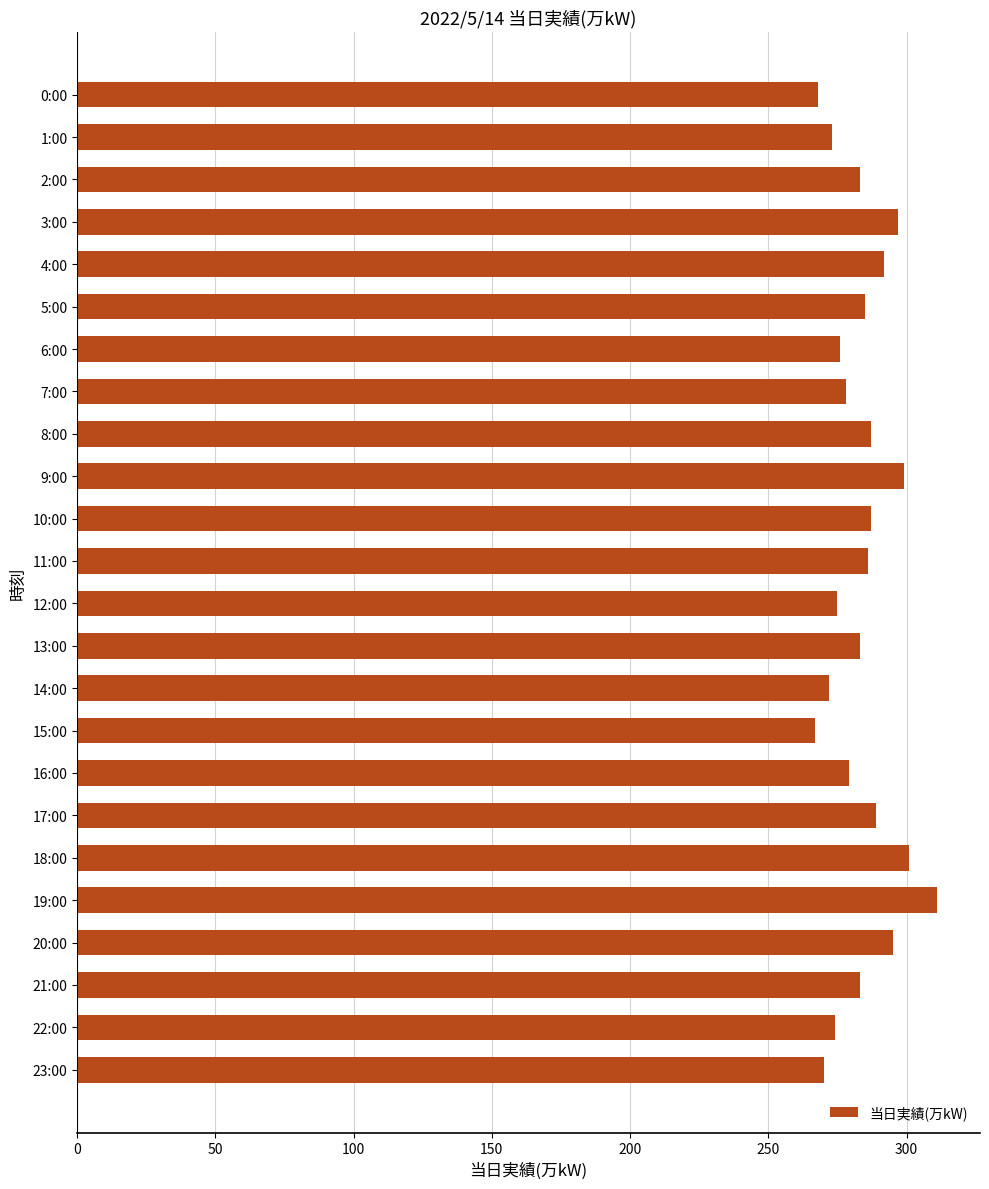

What is the label of the 12th bar from the top?

11:00